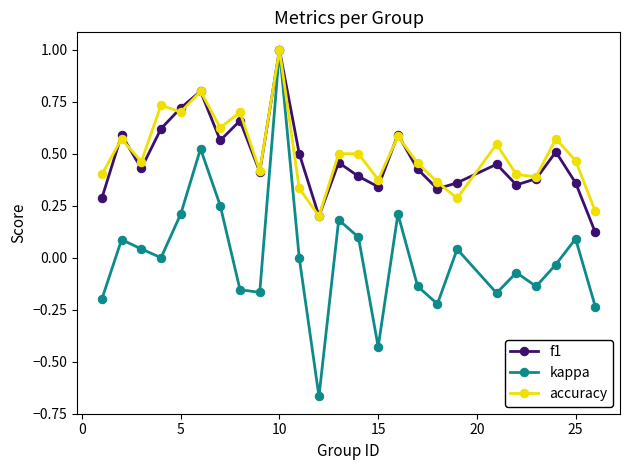

How many interior local valleys does the kappa series have?

7